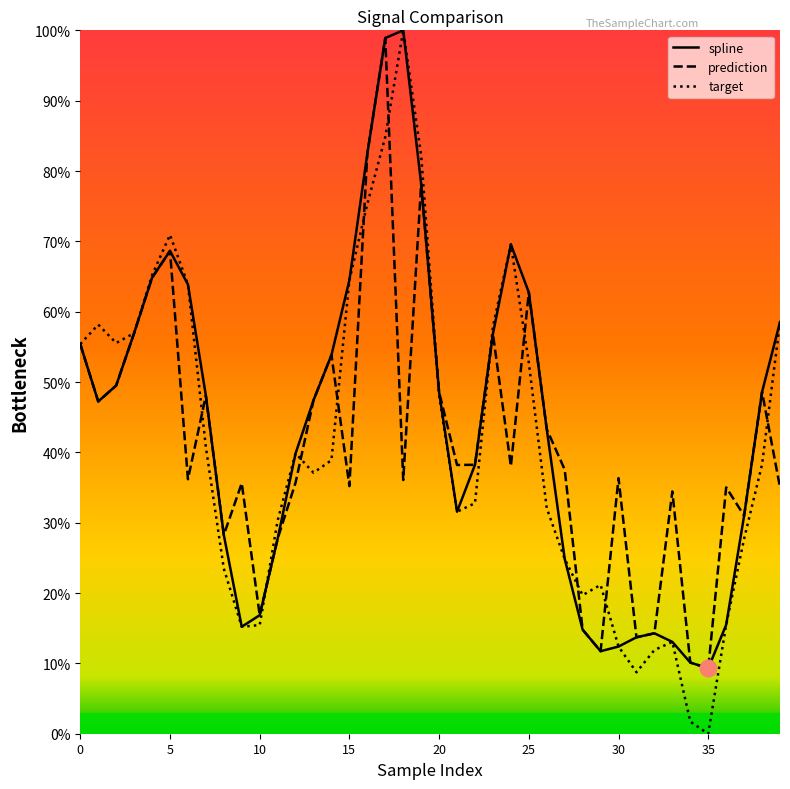

Which category has the highest value across all series?

18